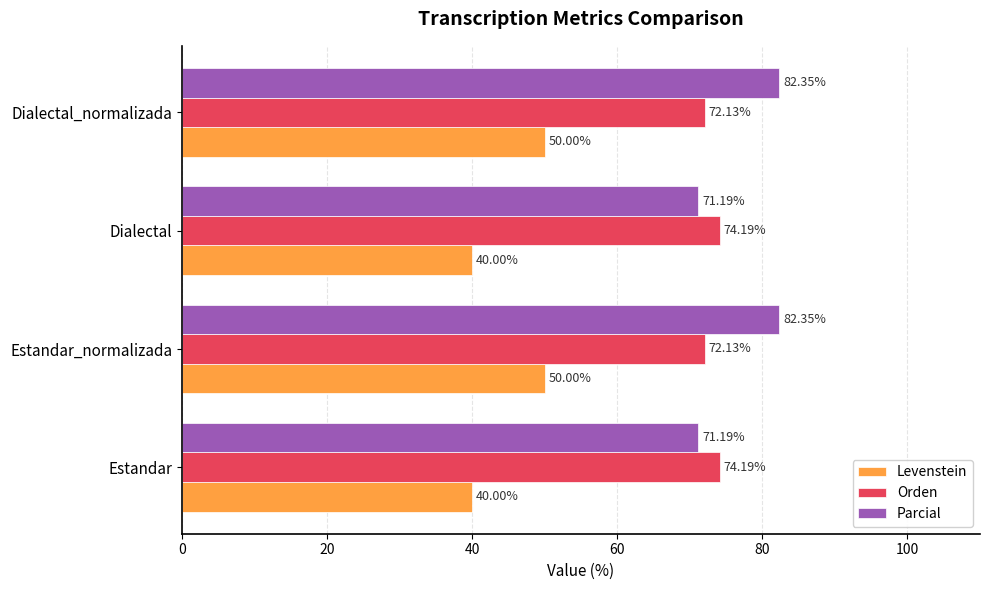

Rank the series at Dialectal from highest to lowest value.

Orden, Parcial, Levenstein